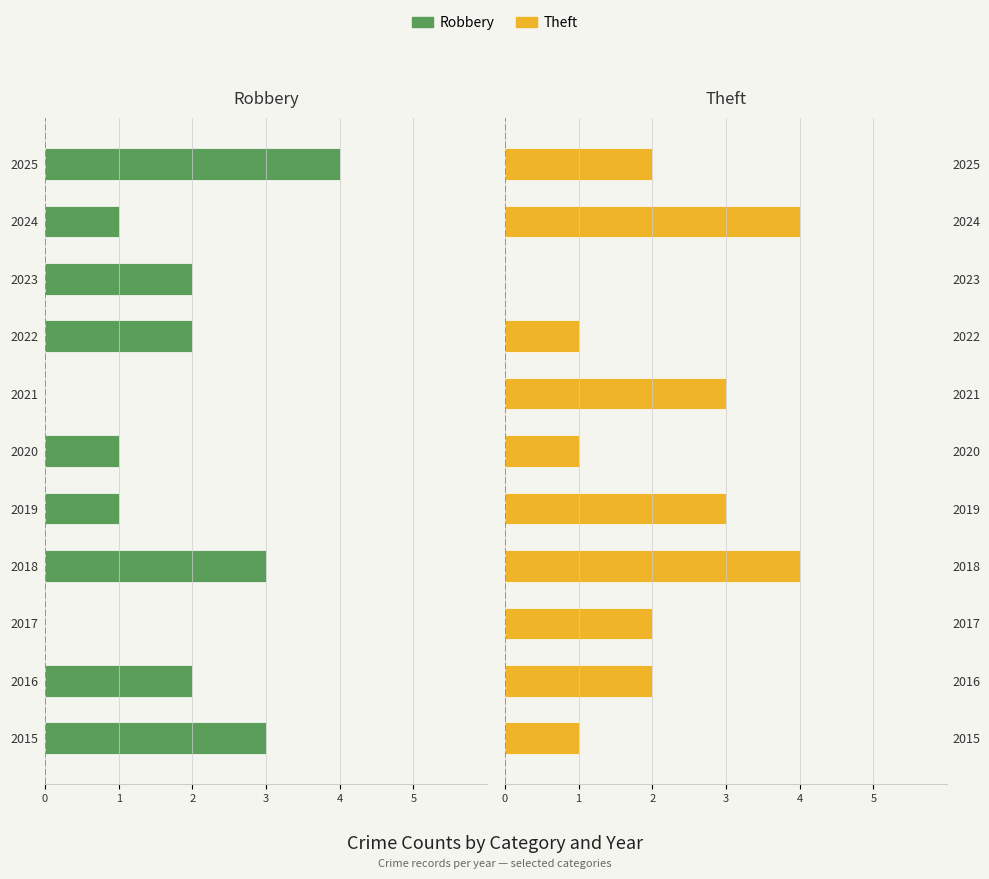

What is the sum of the Theft values at 2023 and 2020?

1